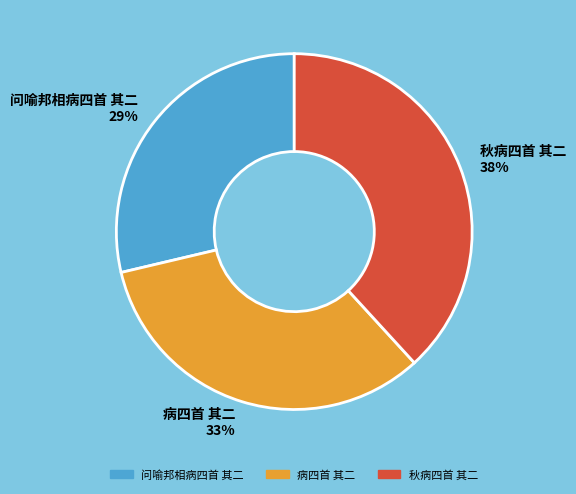

Between 问喻邦相病四首 其二 and 病四首 其二, which is larger?

病四首 其二